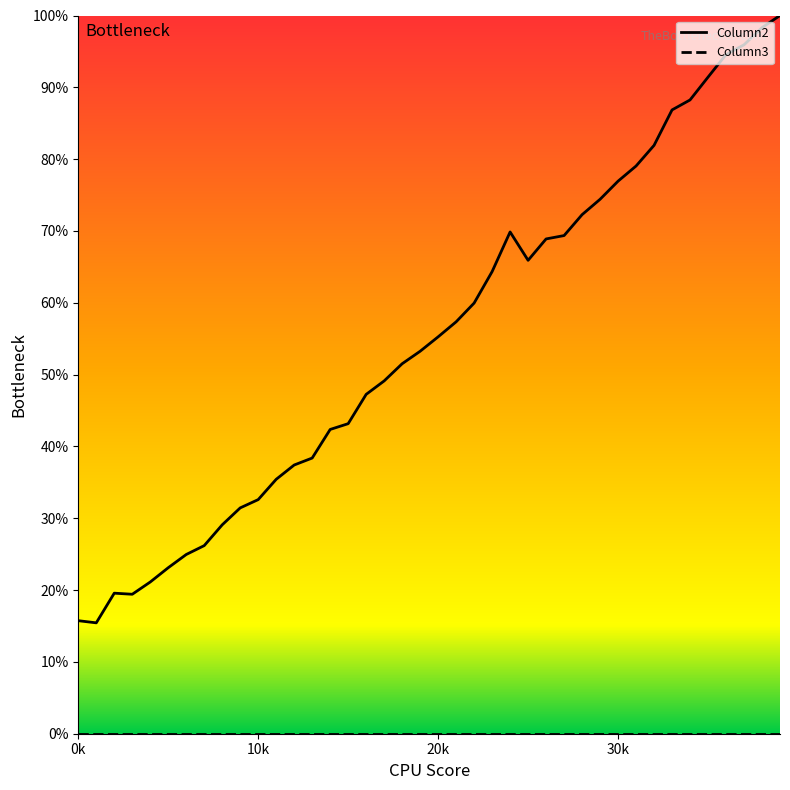

Between 19000 and 20000, which is larger?

20000